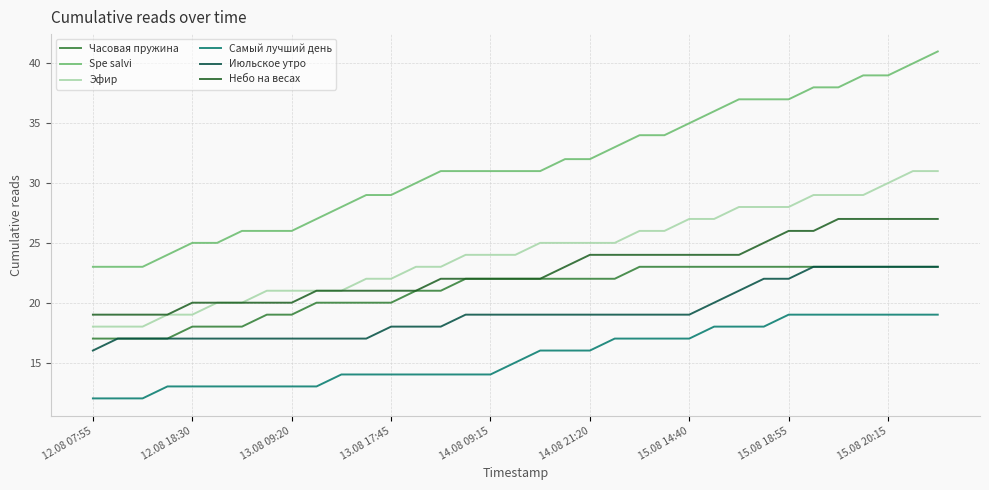

What is the minimum value shown in the chart?

12